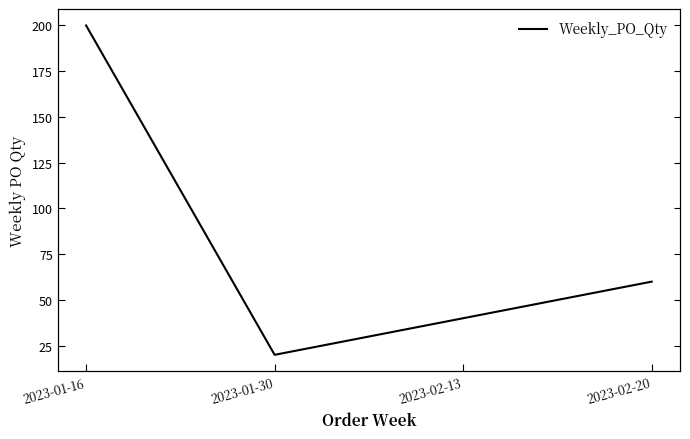

How many lines are shown in the chart?

1